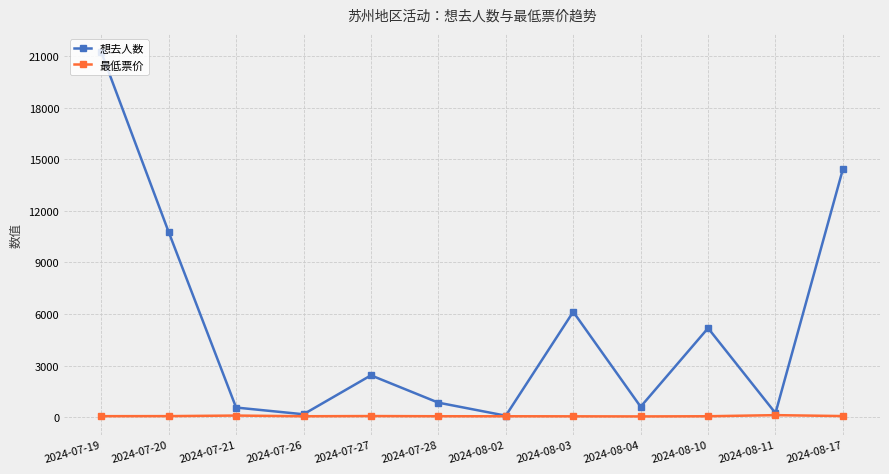

List the series in order of their overall mean, lowest first.

最低票价, 想去人数